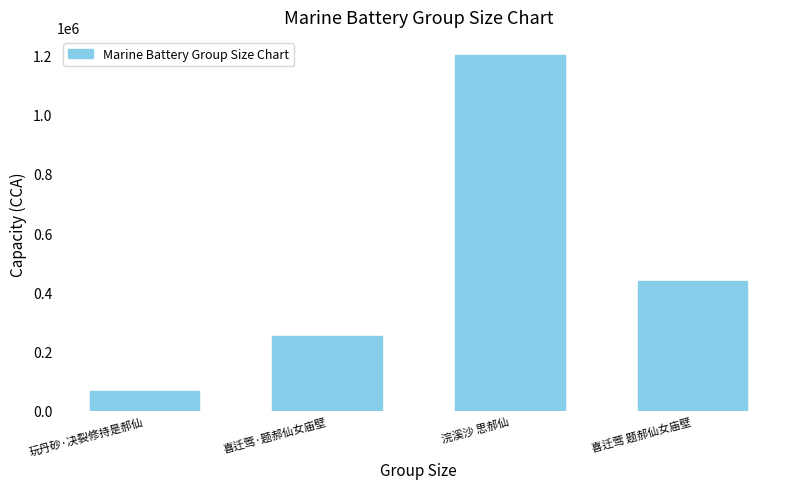

Reading left to right, list all the values displayed in this chart.

玩丹砂·决裂修持是郝仙=68409	喜迁莺·题郝仙女庙壁=253319	浣溪沙 思郝仙=1201560	喜迁莺 题郝仙女庙壁=436895